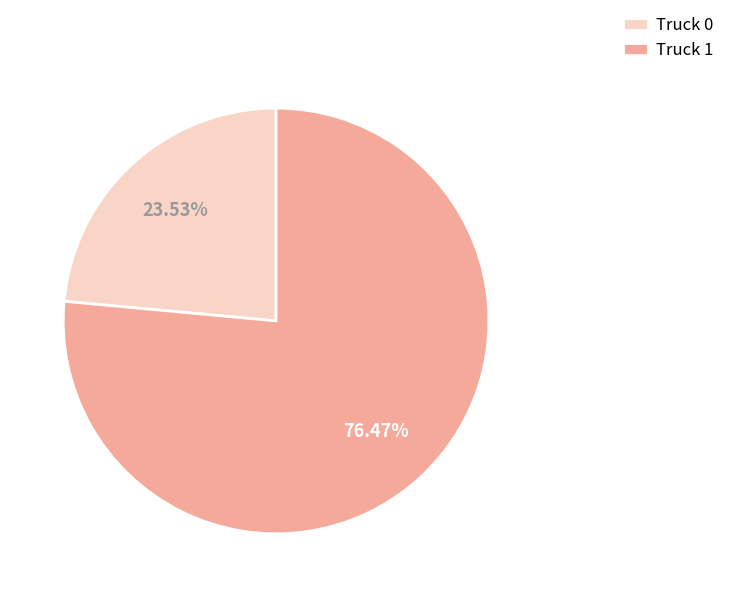

Between Truck 0 and Truck 1, which is larger?

Truck 1